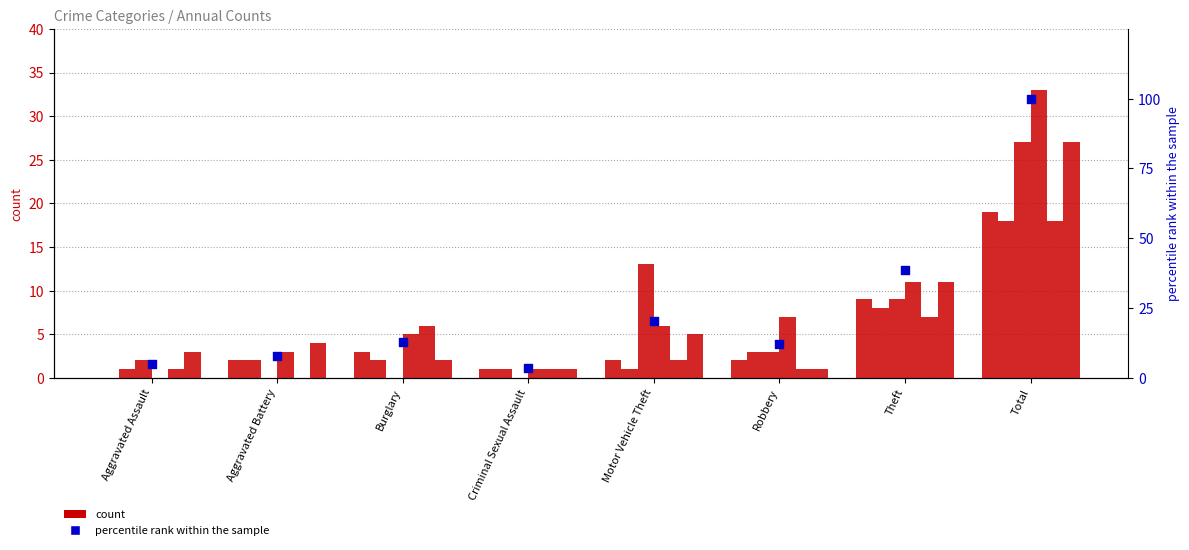

What is the change in value from Criminal Sexual Assault to Motor Vehicle Theft?

+16.9